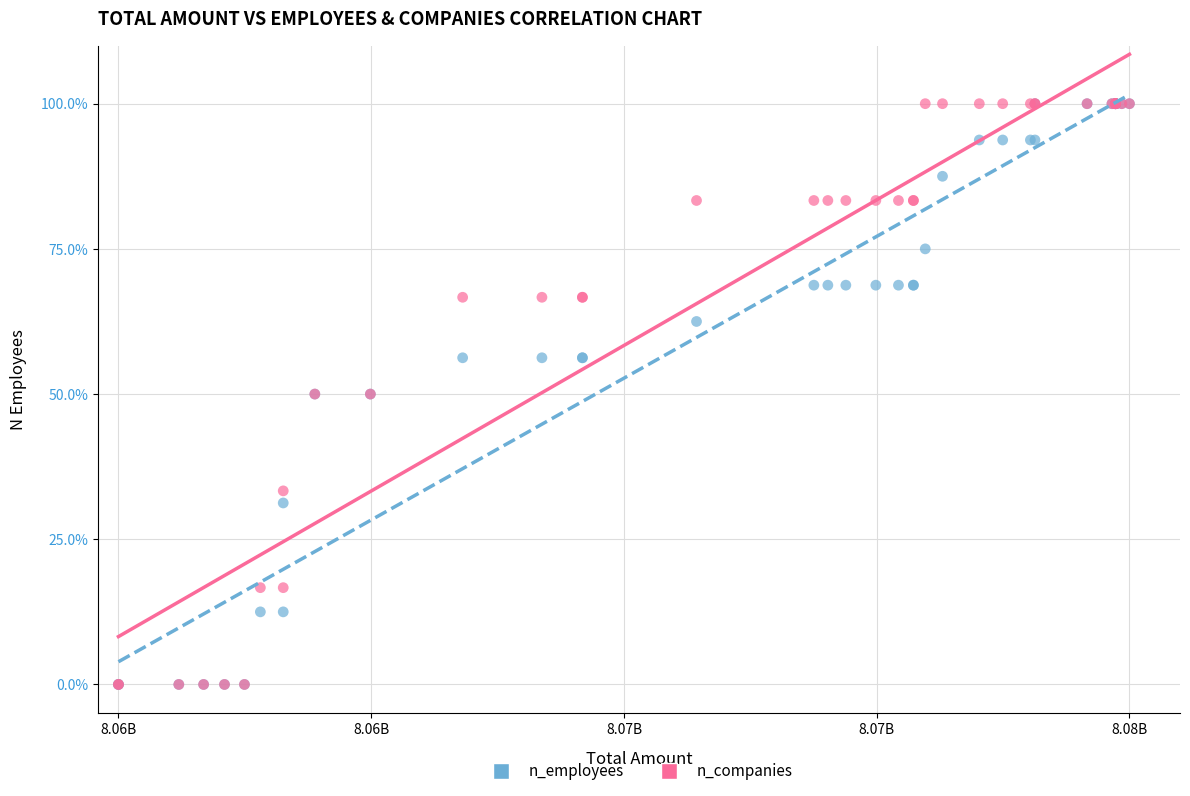

What are all the series names shown in the legend?

n_employees, n_companies